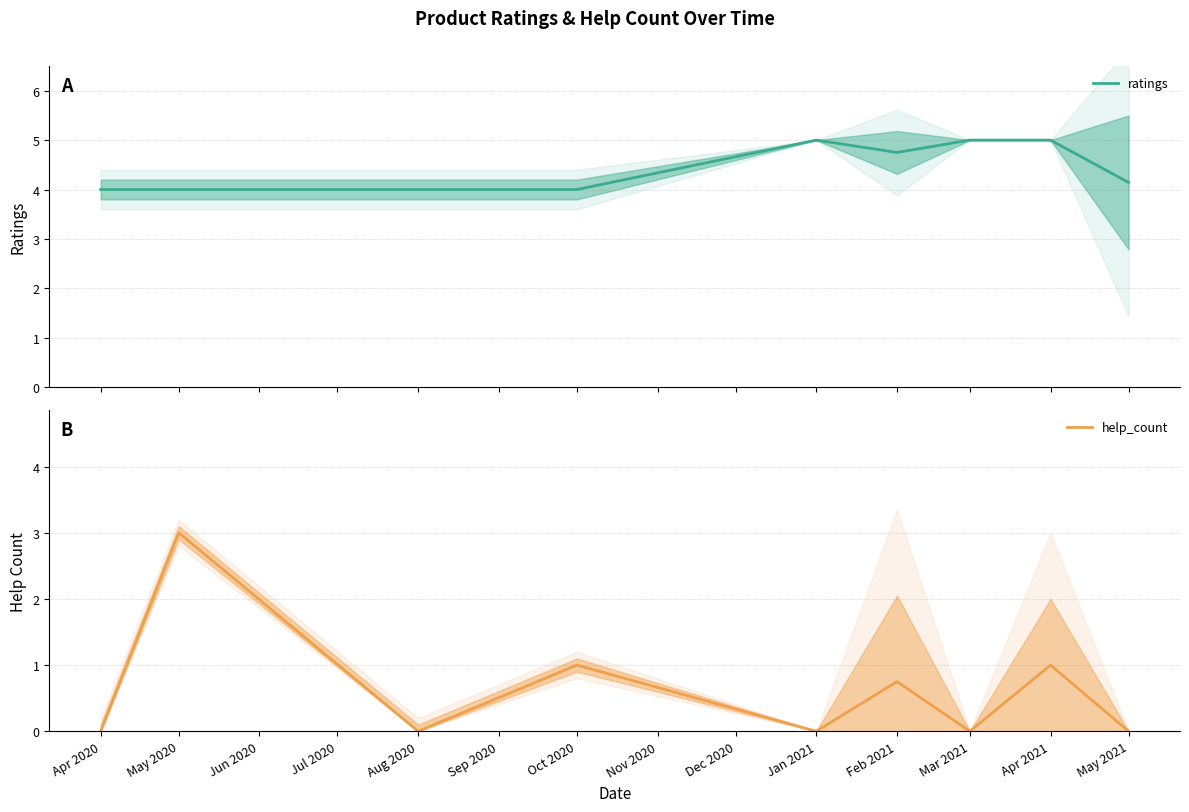

The value of help_count at May 2020 is 5.0. True or false?

False